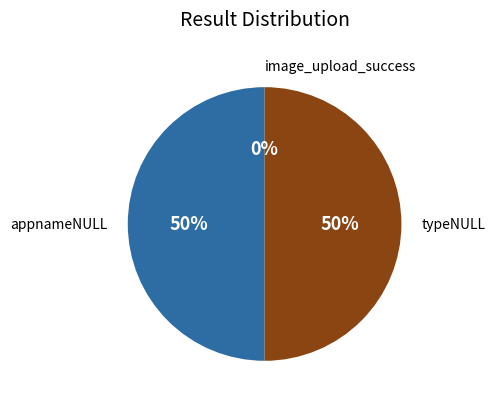

Approximately how many times larger is the value at typeNULL compared to appnameNULL?

1.0